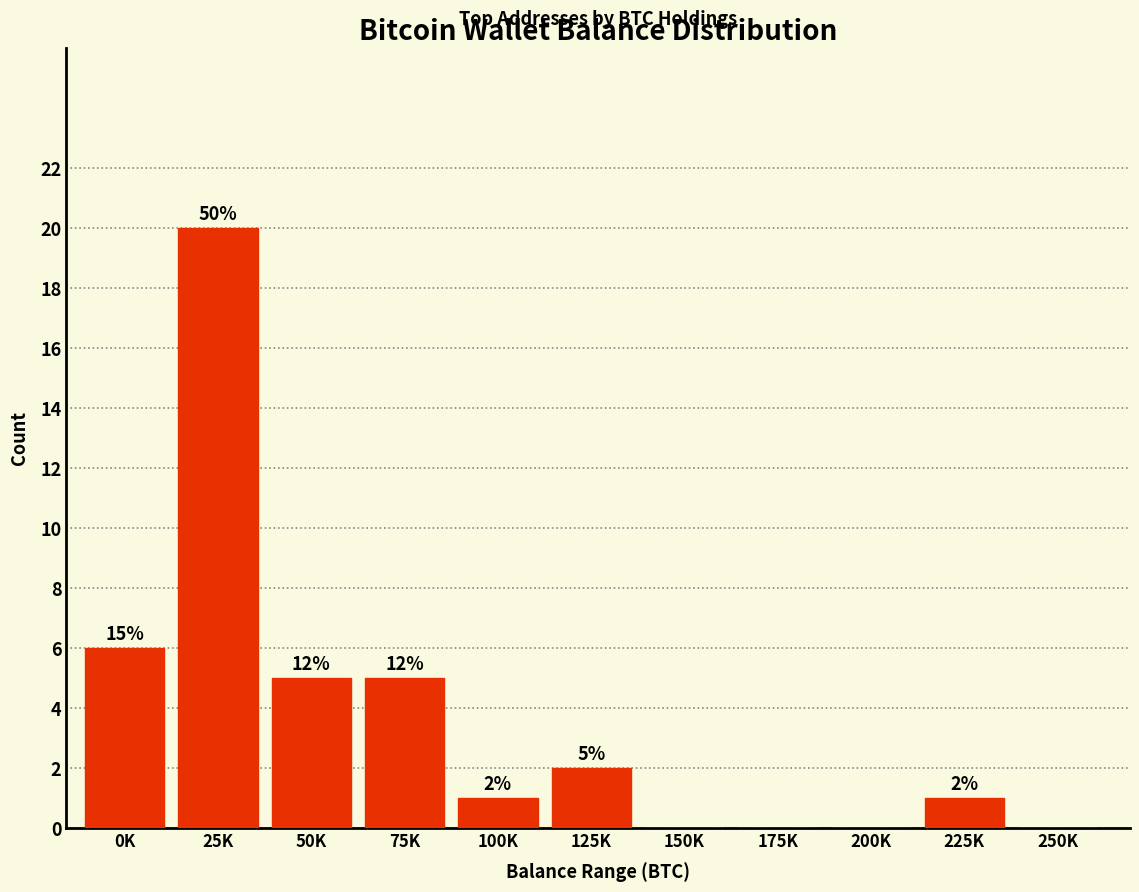

Are the bars horizontal?

No